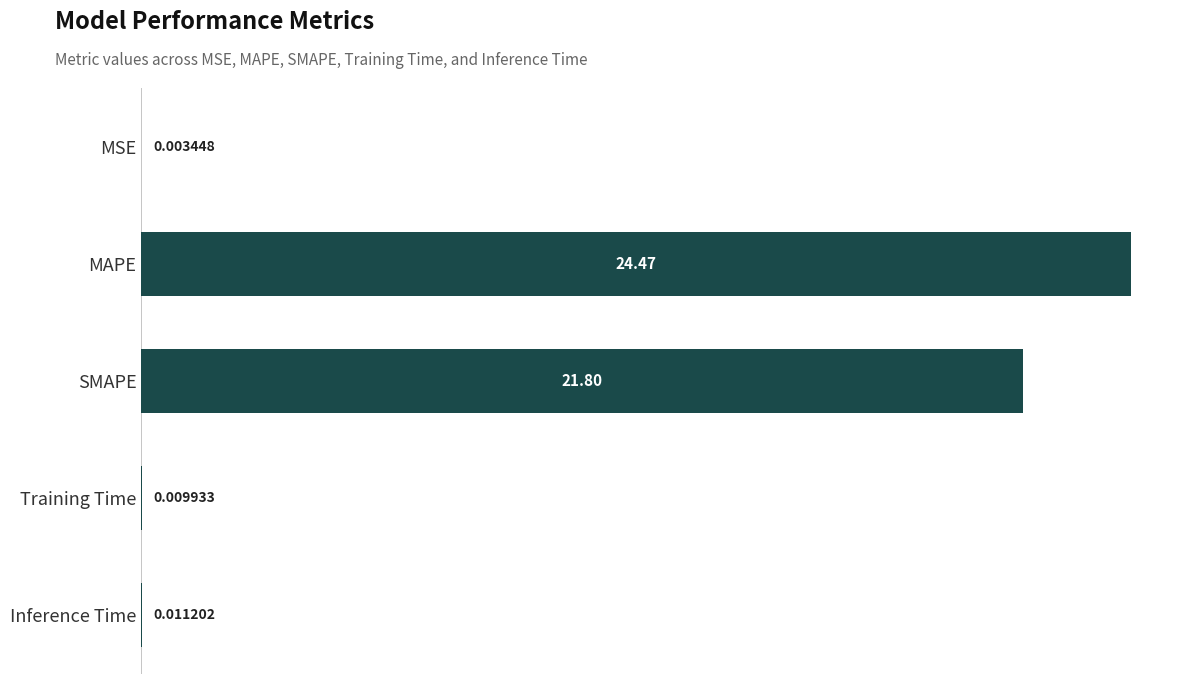

Which label corresponds to the largest value in the chart?

MAPE